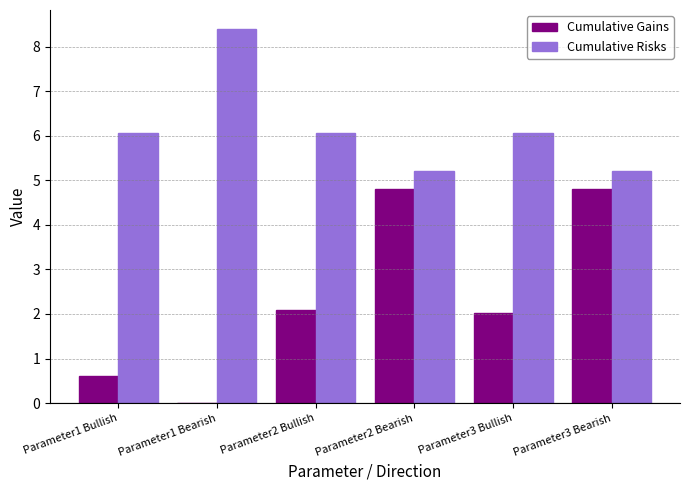

Is it true that Cumulative Risks equals 5.2 at Parameter3 Bearish?

True